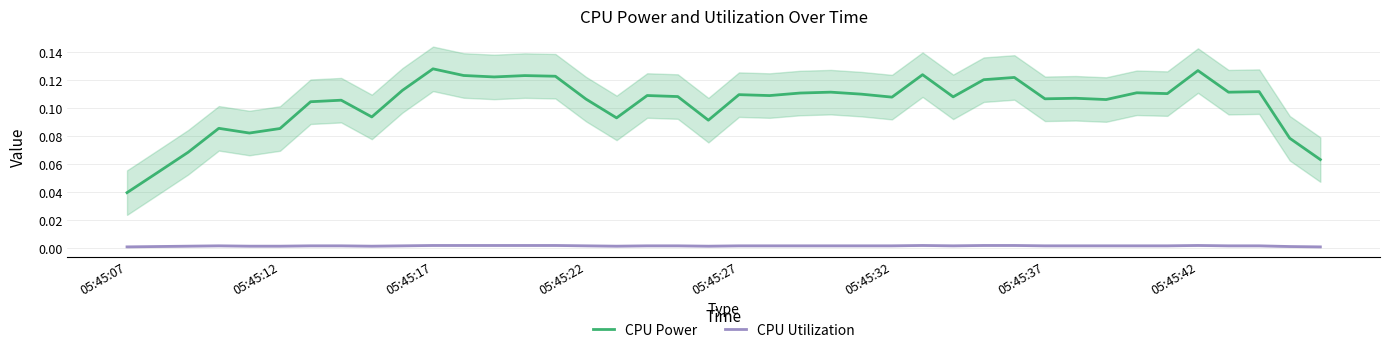

Which series has the largest total across all categories?

CPU Power